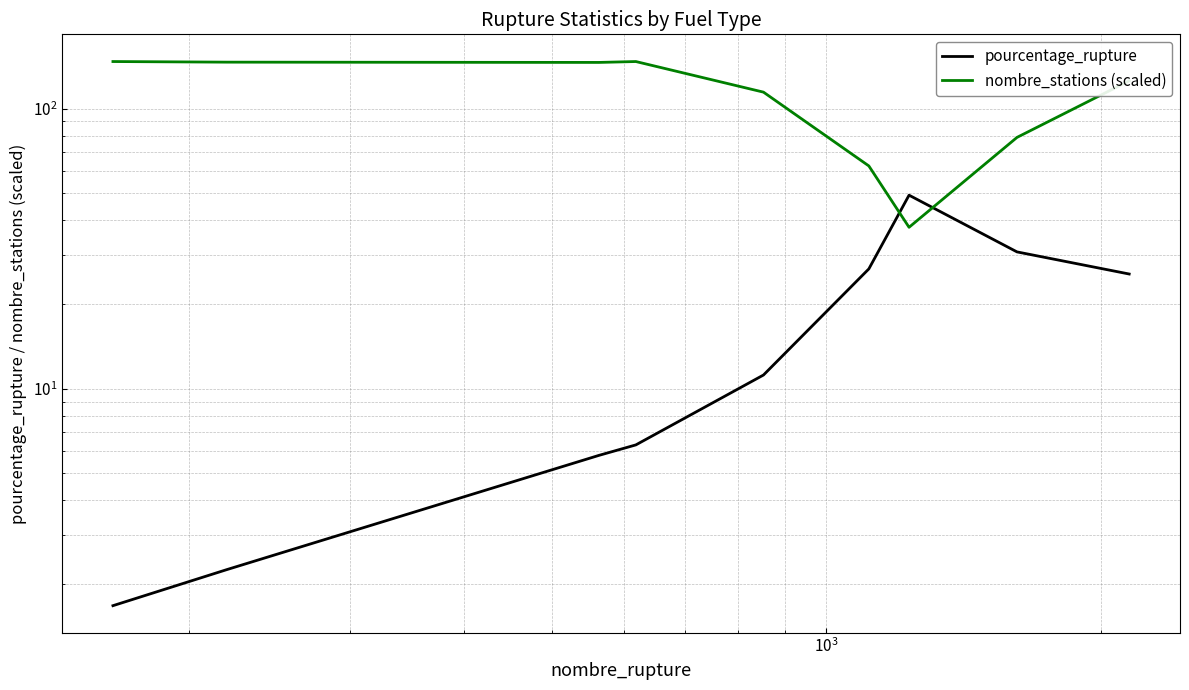

True or false: pourcentage_rupture and nombre_stations (scaled) intersect in this chart.

True